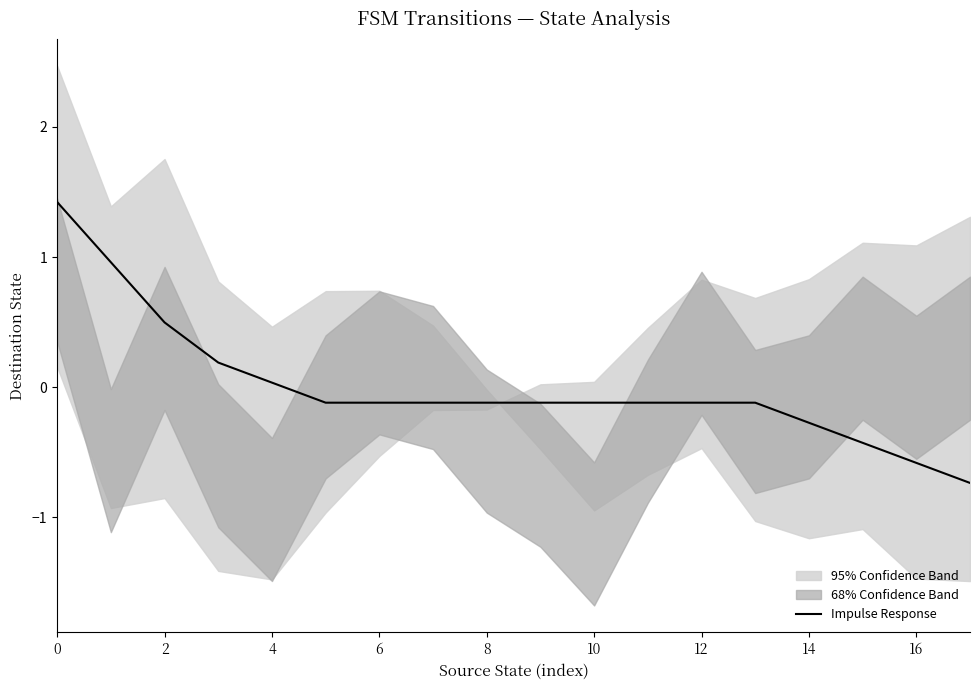

The Impulse Response series shows 1.4 at 0. True or false?

True